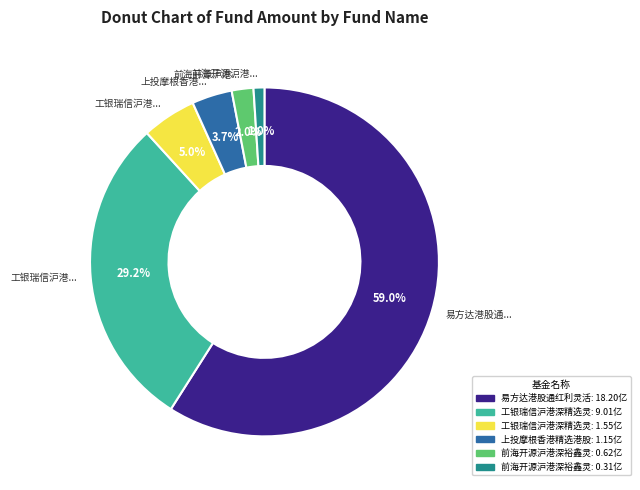

Does any single category account for the majority?

Yes